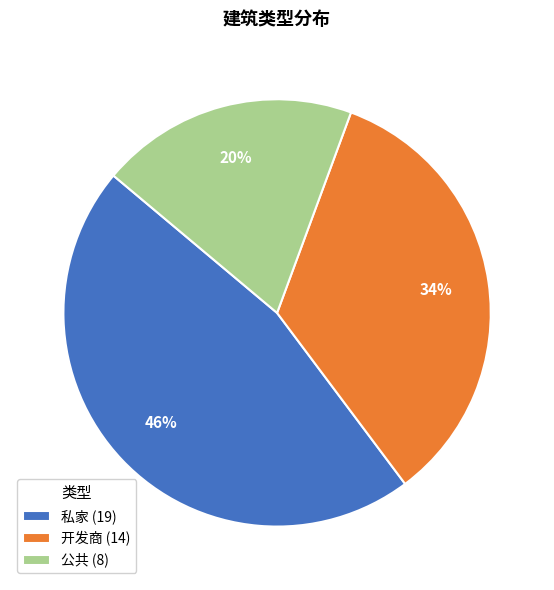

Rank the categories by value from highest to lowest.

私家, 开发商, 公共